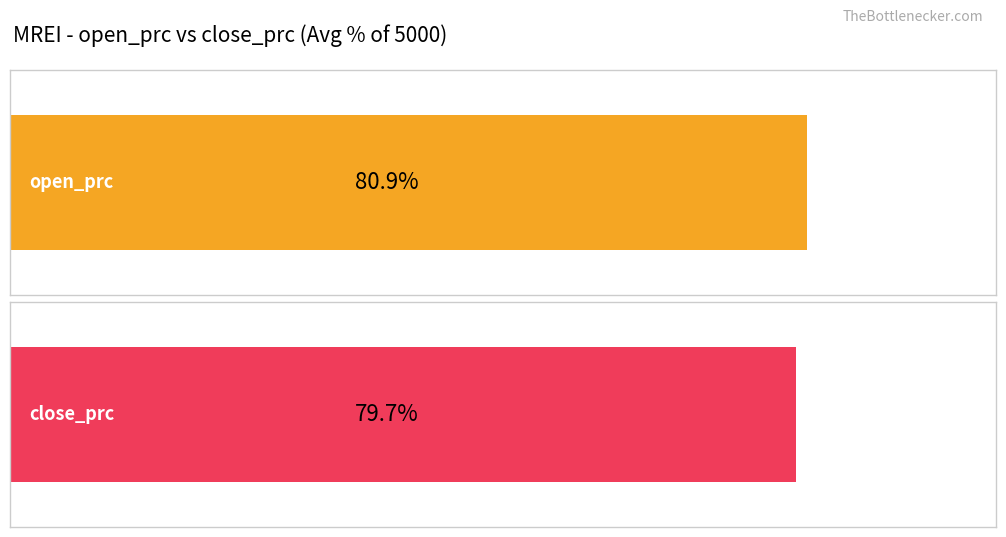

List the series in order of their peak value, lowest first.

close_prc, open_prc